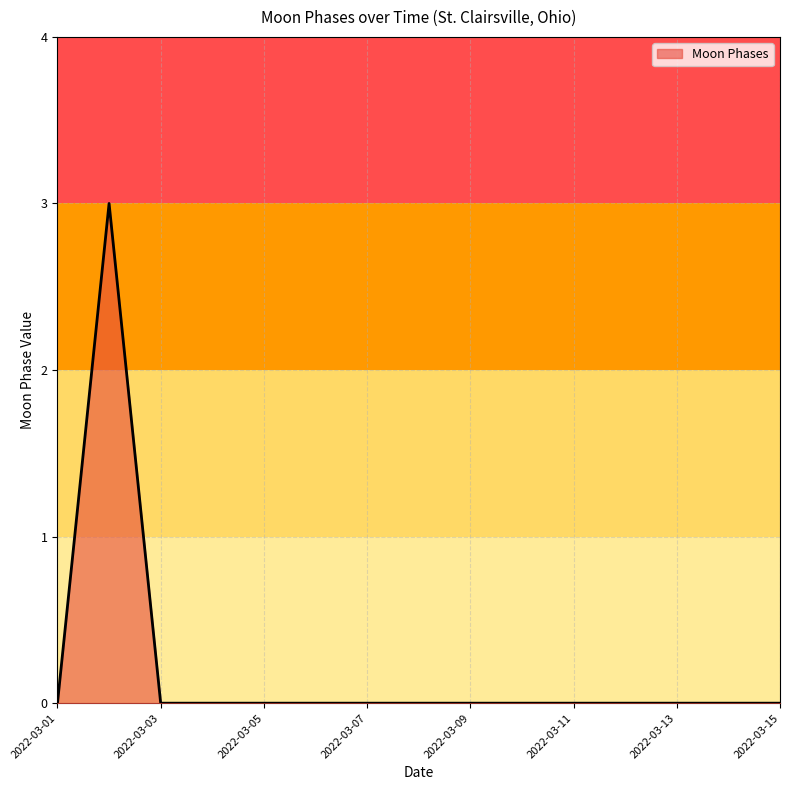

What is the greatest value displayed?

3